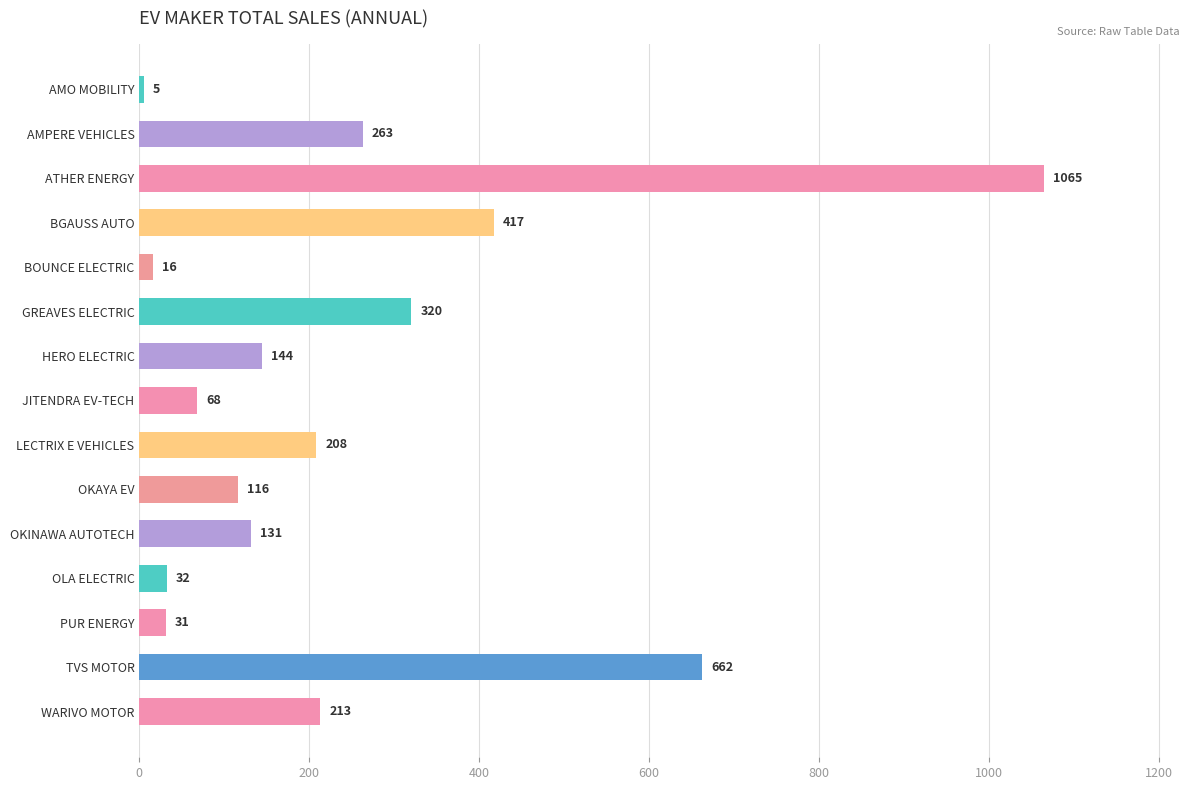

What position from the top is PUR ENERGY?

13